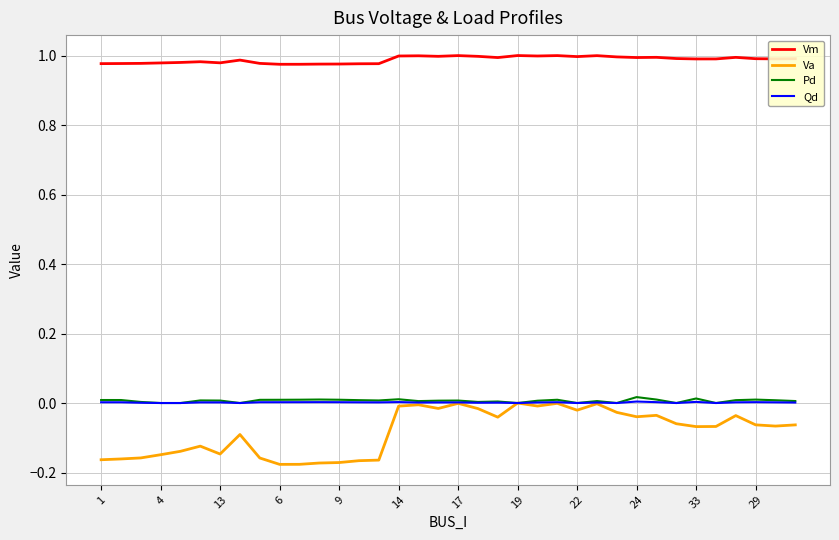

Which series has the largest range (max minus min)?

Va